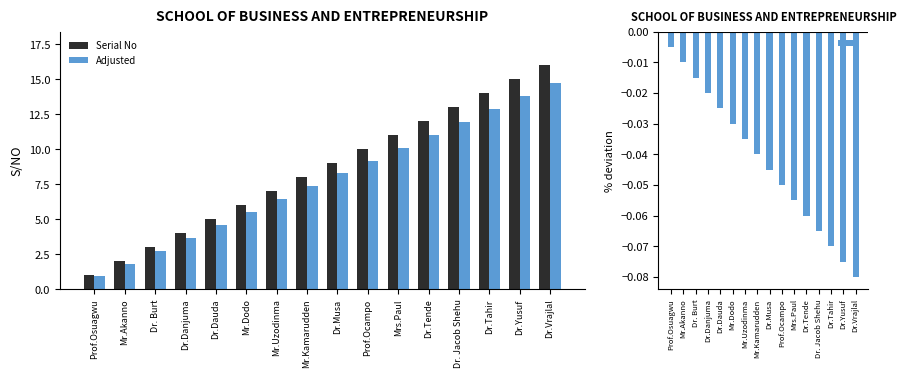

Are the bars grouped side by side (vs. stacked)?

Yes